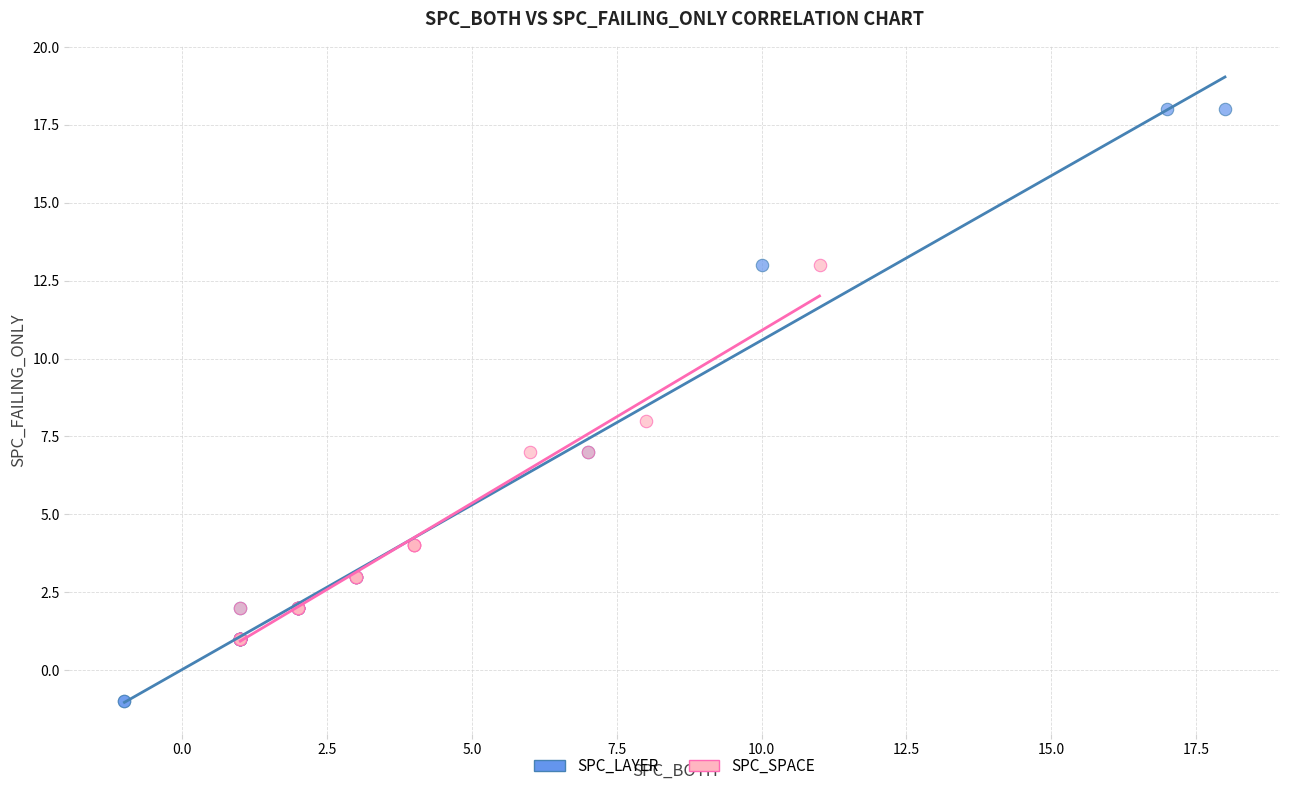

Which series has the widest spread of Y values?

SPC_LAYER